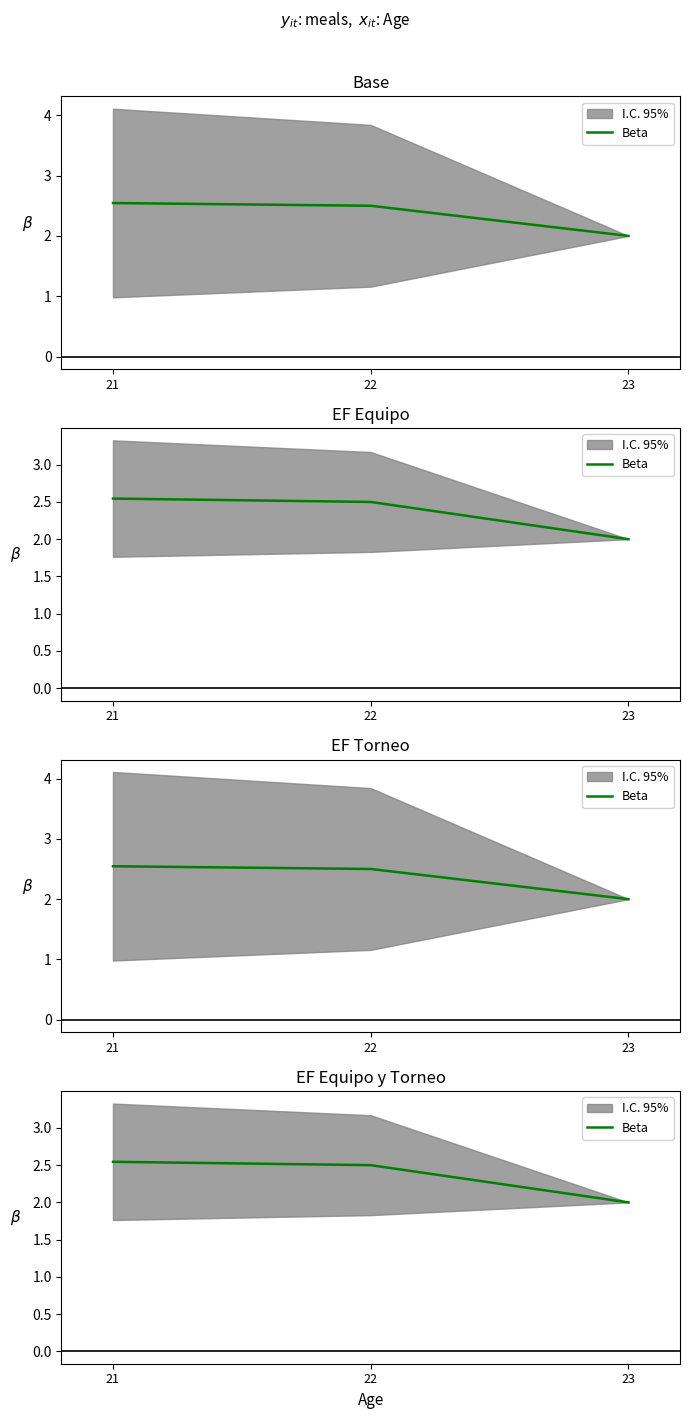

What value does the data have at 21?

2.5